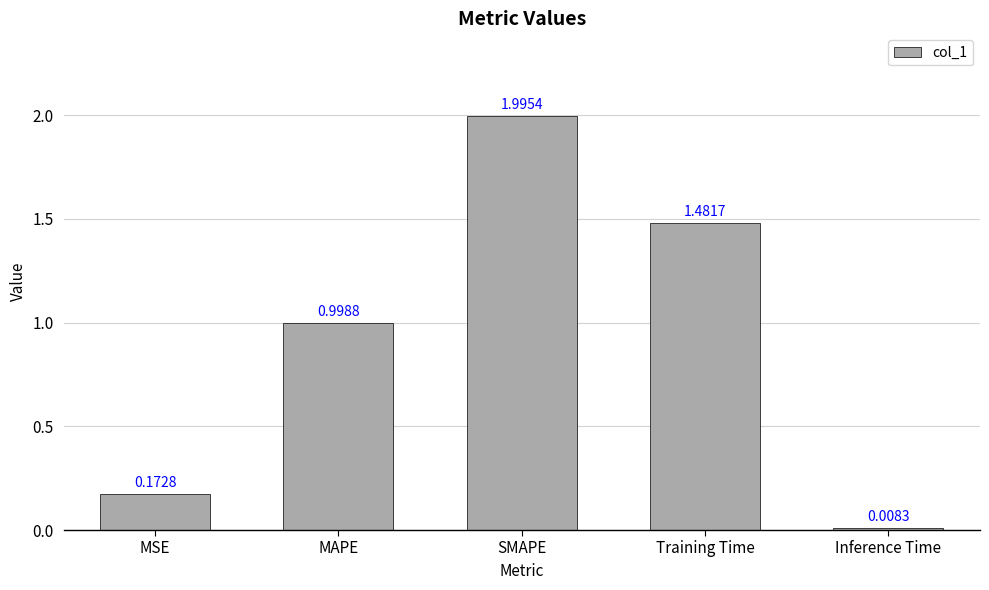

Count the number of data series in this chart.

1